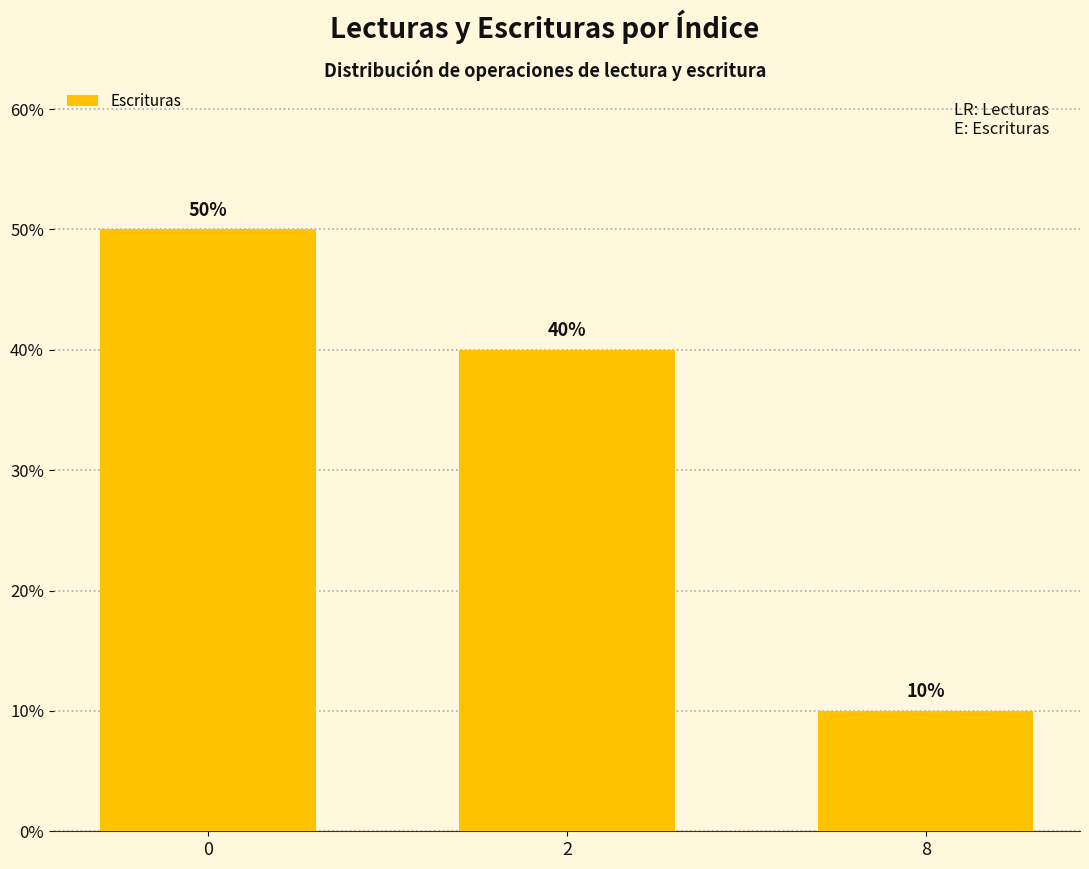

Does the chart contain any negative values?

No